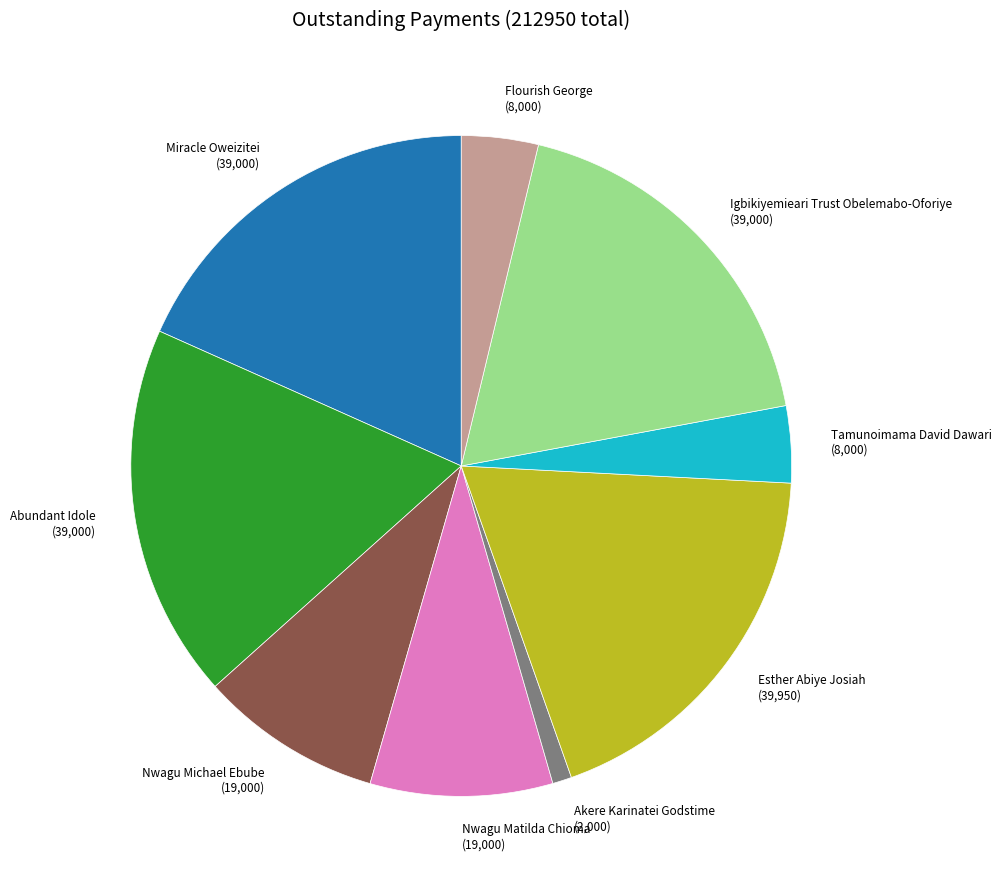

Approximately how many times larger is the value at Igbikiyemieari Trust Obelemabo-Oforiye (39,000) compared to Miracle Oweizitei (39,000)?

1.0